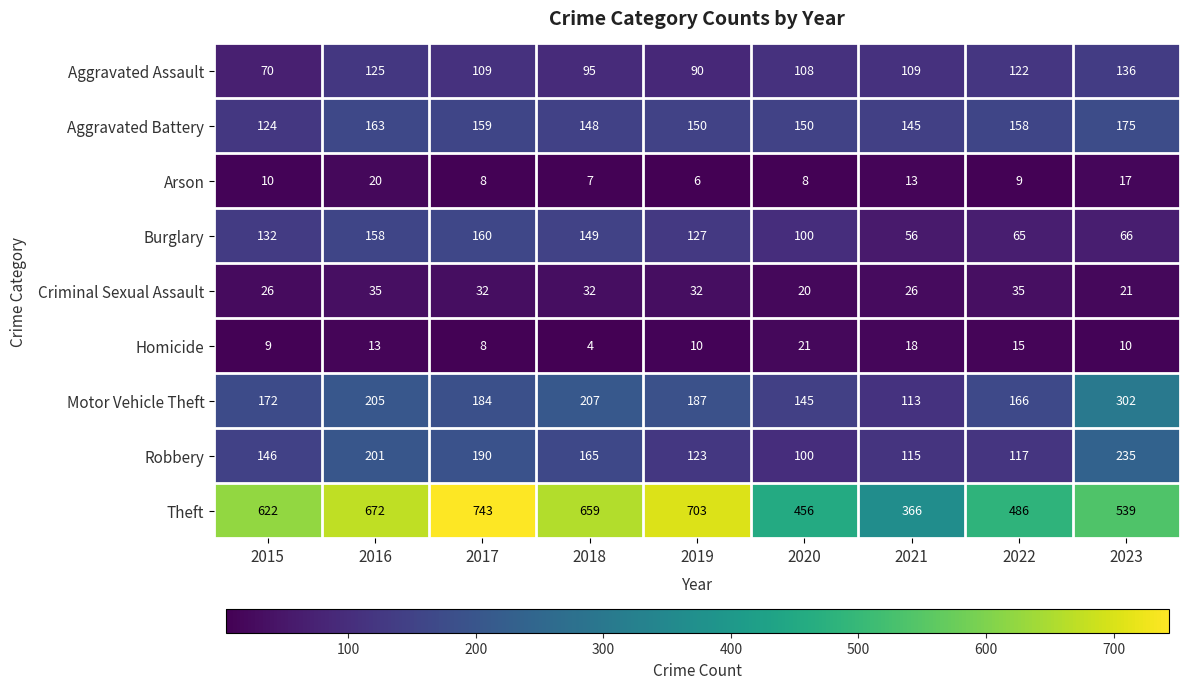

At which label is Homicide closest to 12?

2016